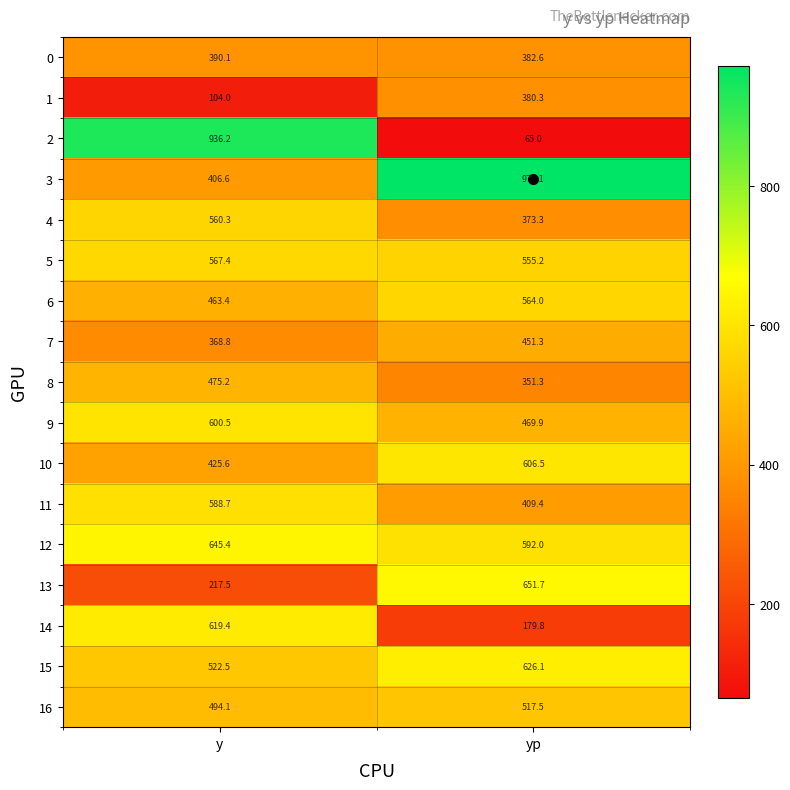

What is the average value of the 4 series?

466.8